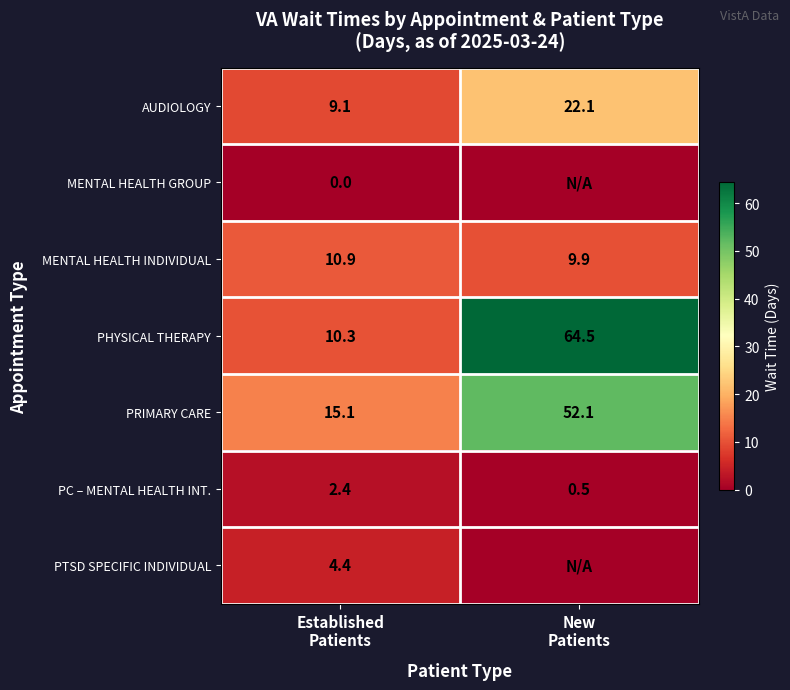

What is the average value of the AUDIOLOGY series?

15.6